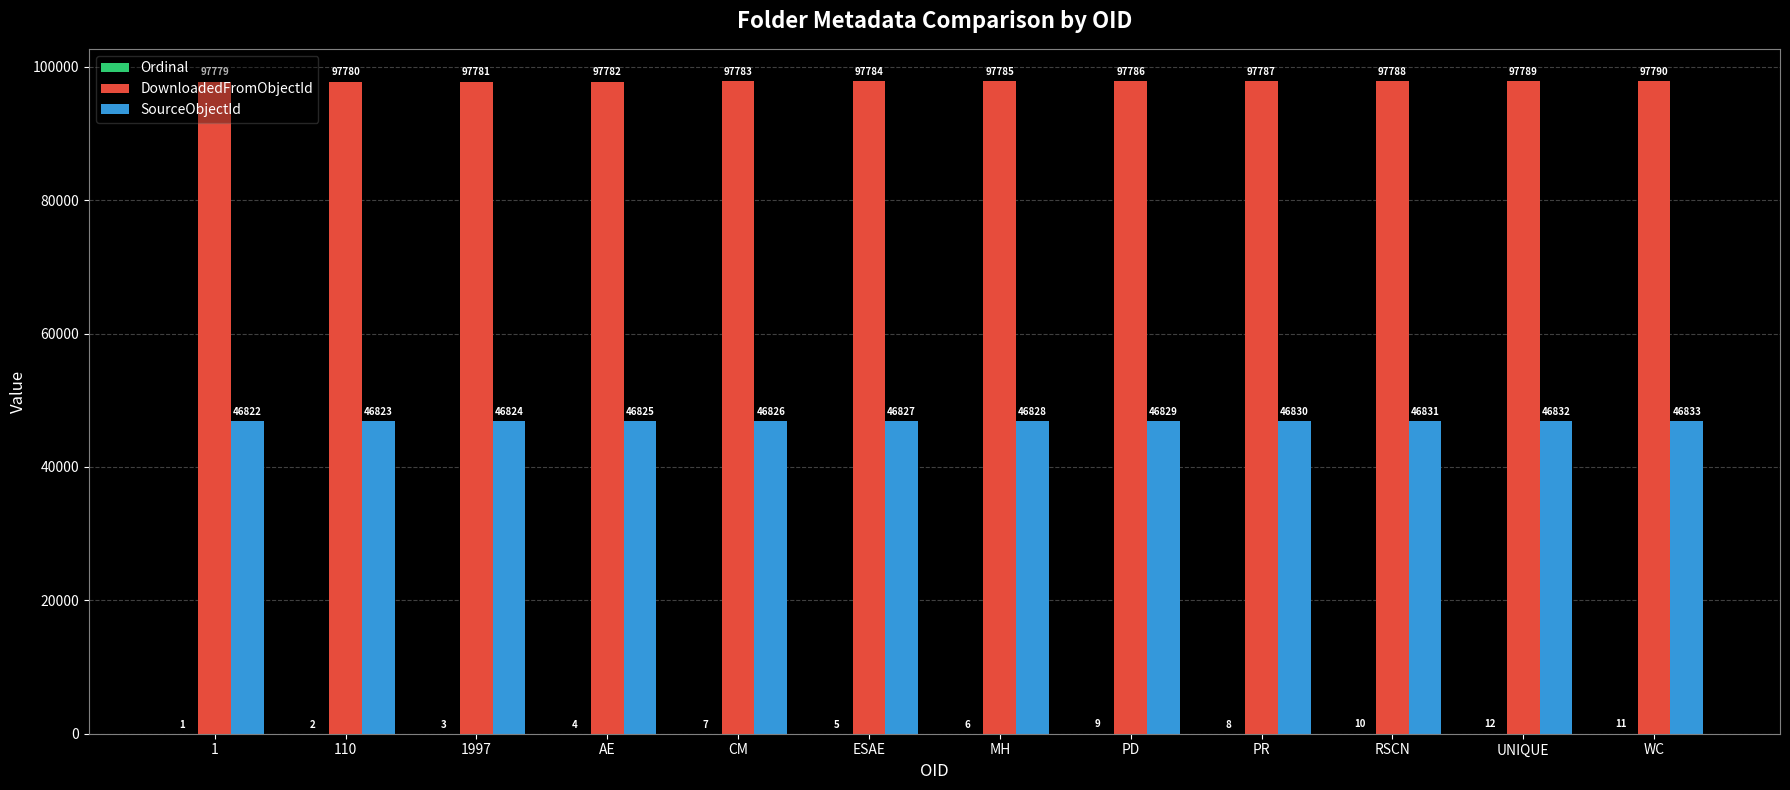

What is the total value across all series at PR?

144625